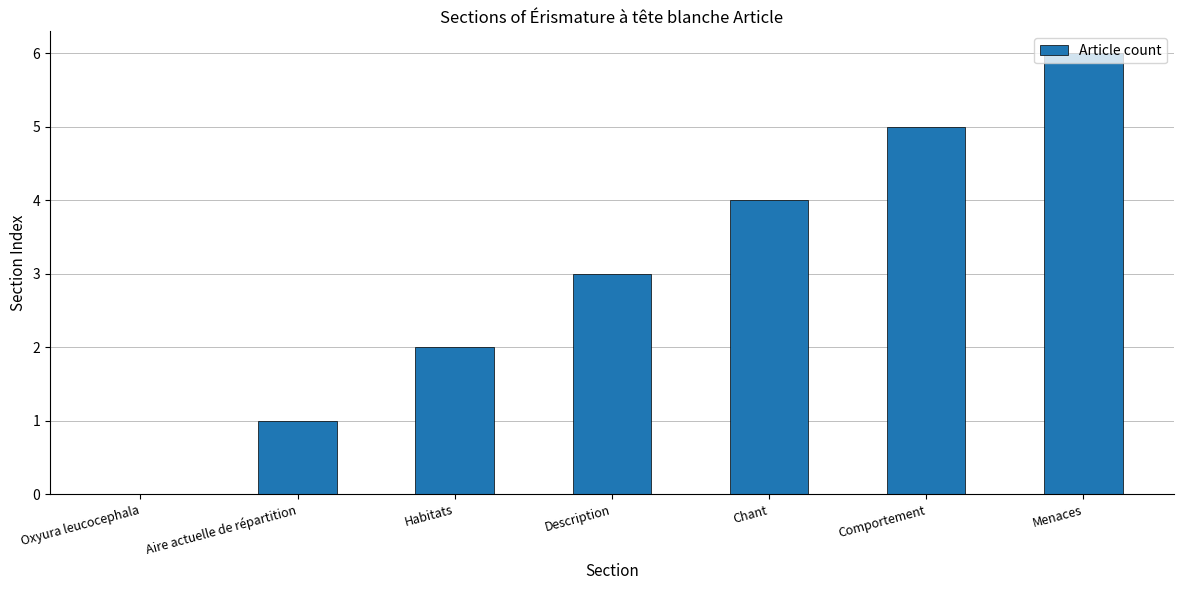

What is the sum of all values?

21